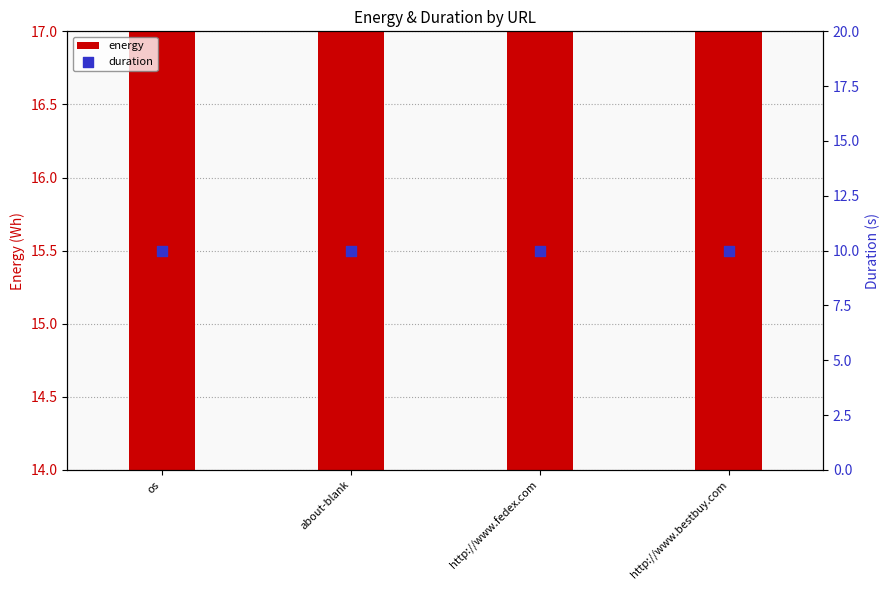

Which series contains the highest Y value?

energy